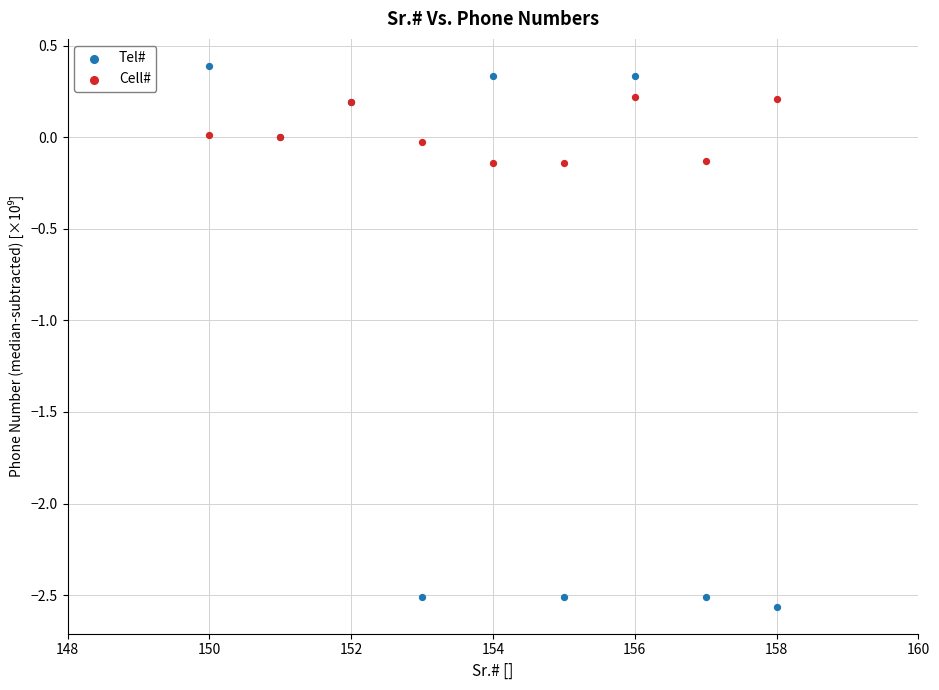

Which series has the widest spread of Y values?

Tel#